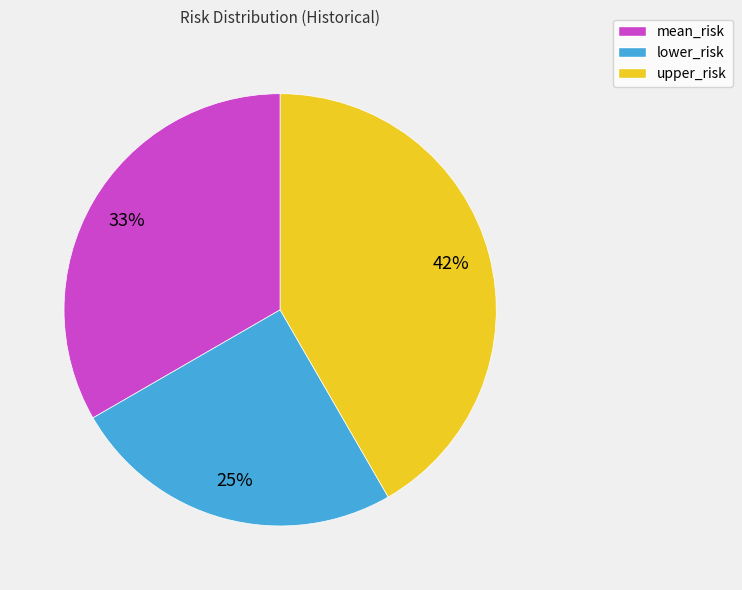

To the nearest percent, what is the difference between the largest and smallest slice percentages?

17%